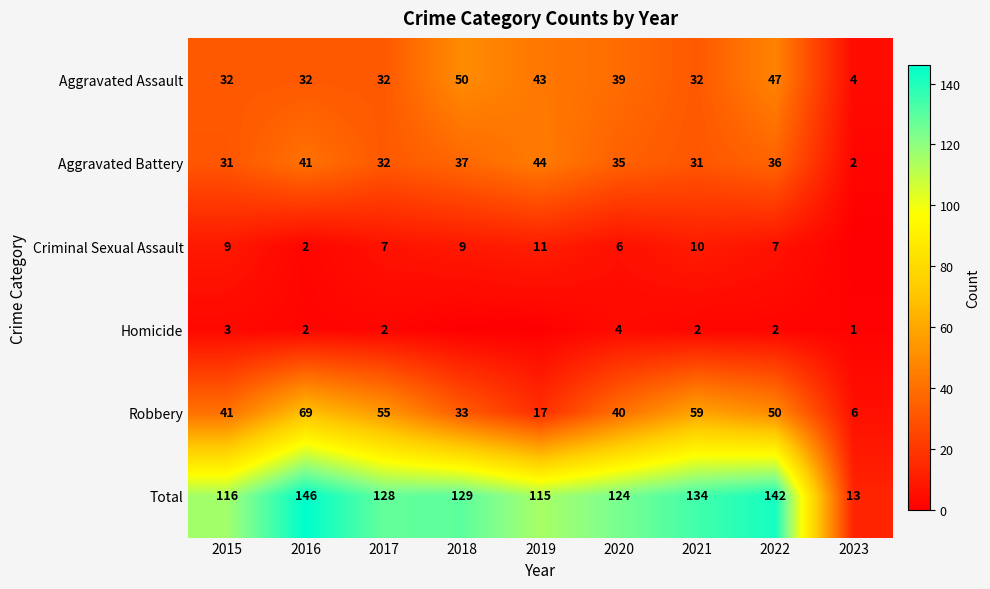

What is the highest value of the Aggravated Assault series?

50